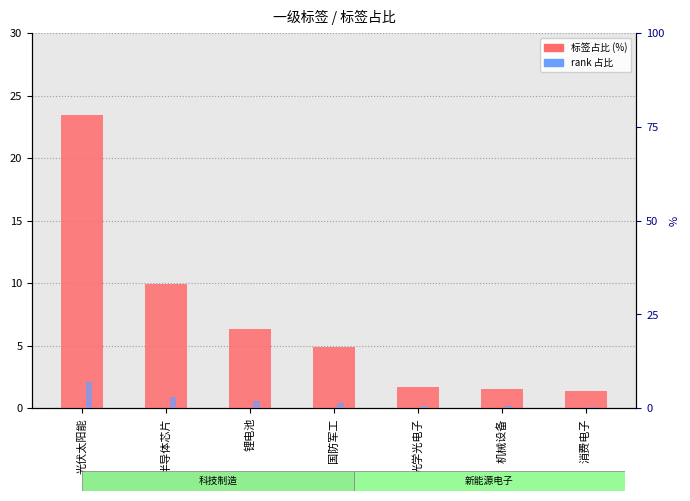

What is the label of the 6th bar from the right?

半导体芯片